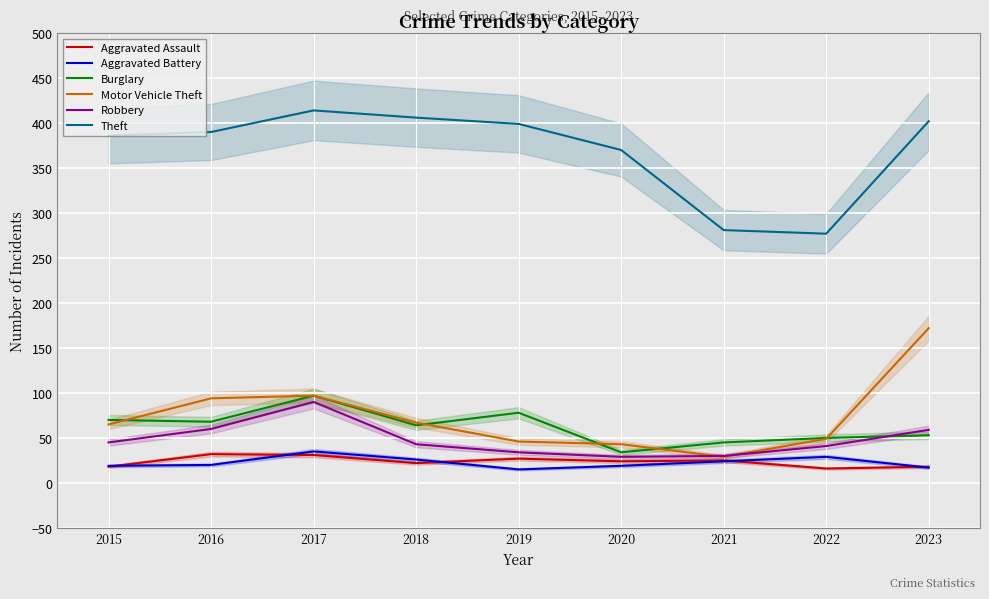

The value of Aggravated Assault at 2018 is 22. True or false?

True